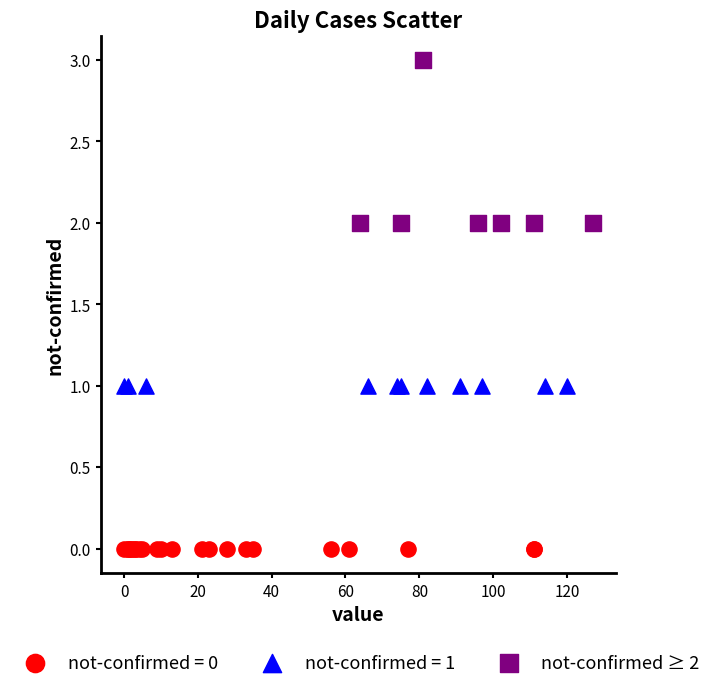

Which series contains the lowest Y value?

not-confirmed = 0